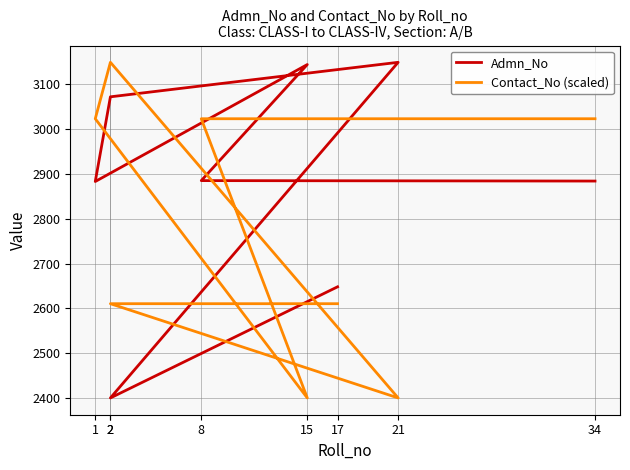

How many lines are shown in the chart?

2